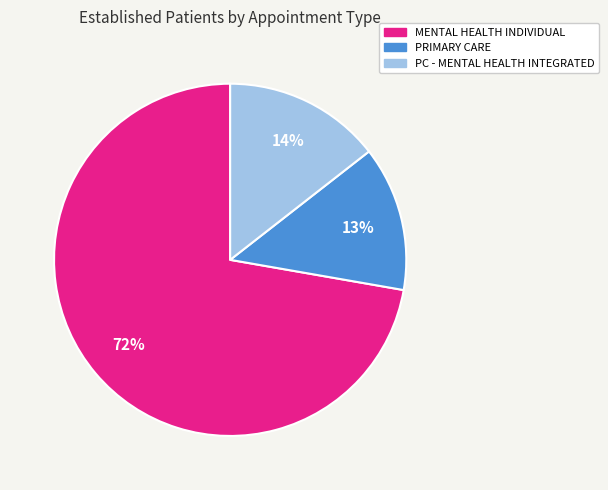

To the nearest percent, what is the average slice percentage?

33%